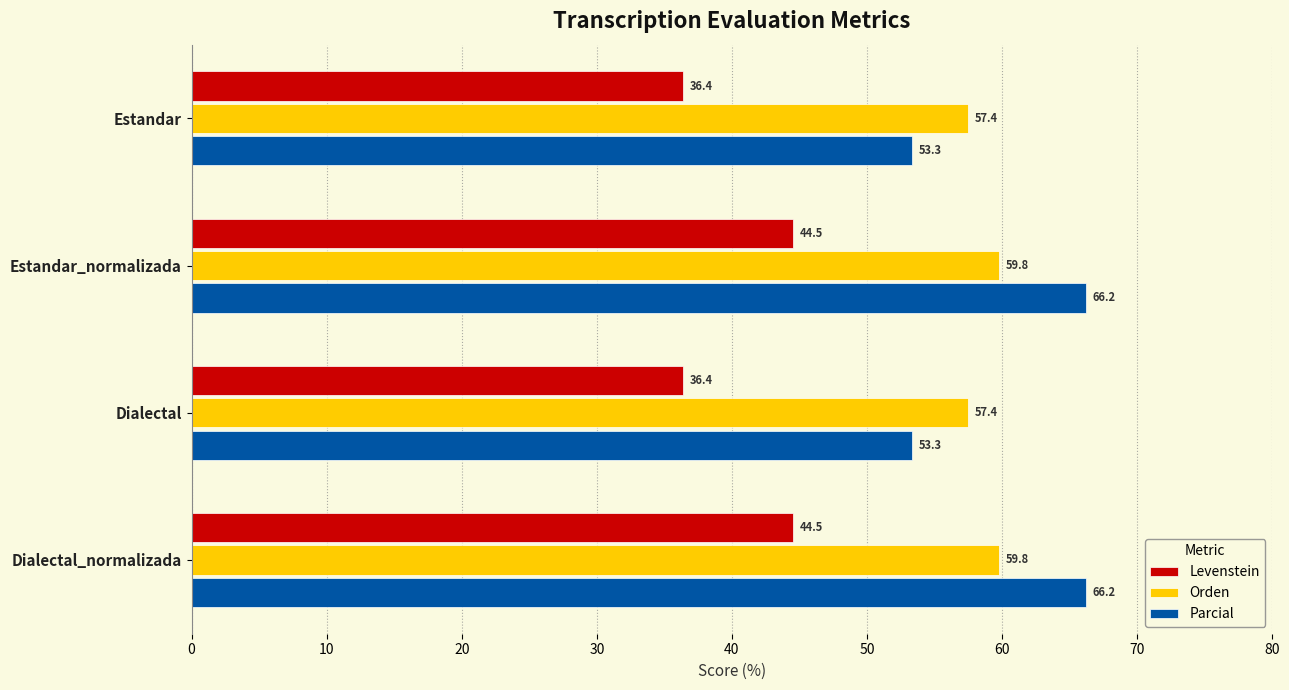

Is it true that Orden equals 86.0 at Dialectal?

False